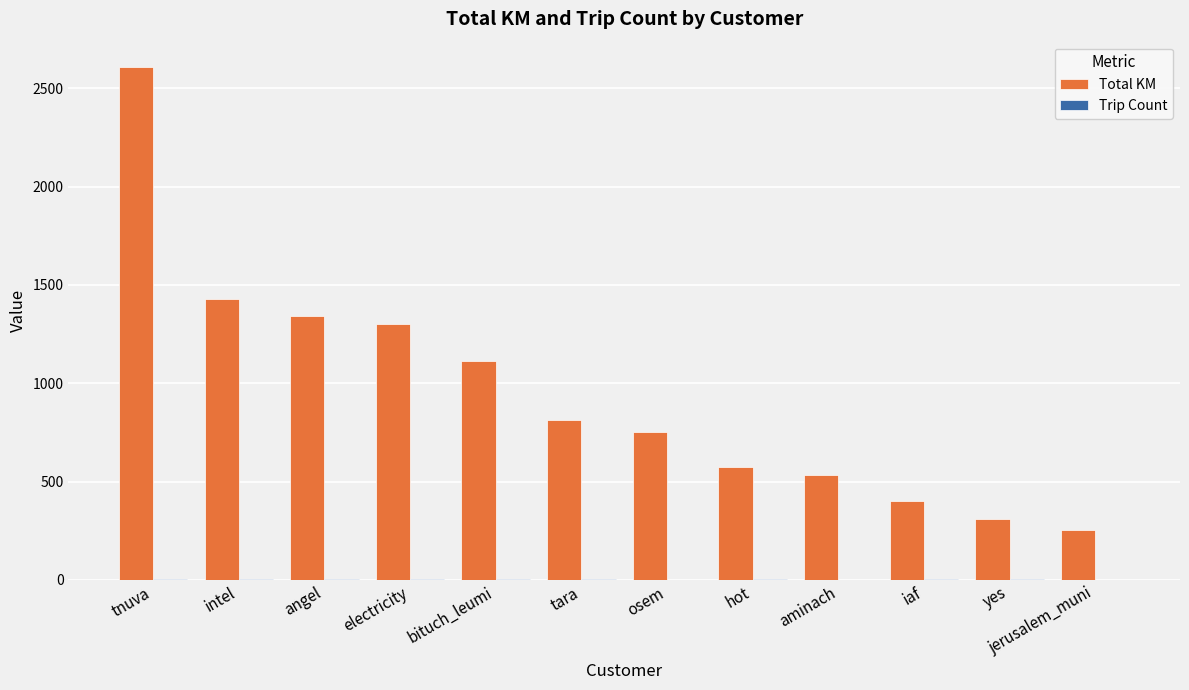

The Total KM series shows 534.2 at aminach. True or false?

True